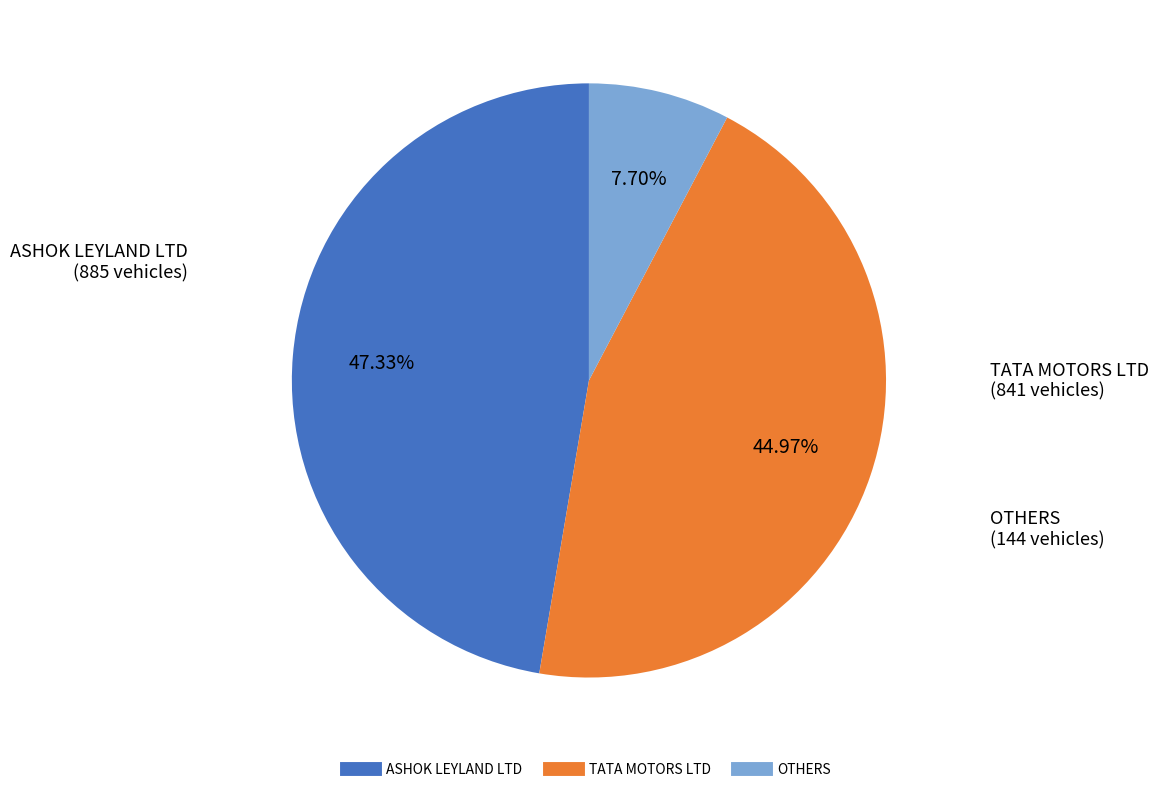

Is there any slice that represents more than half of the pie?

No